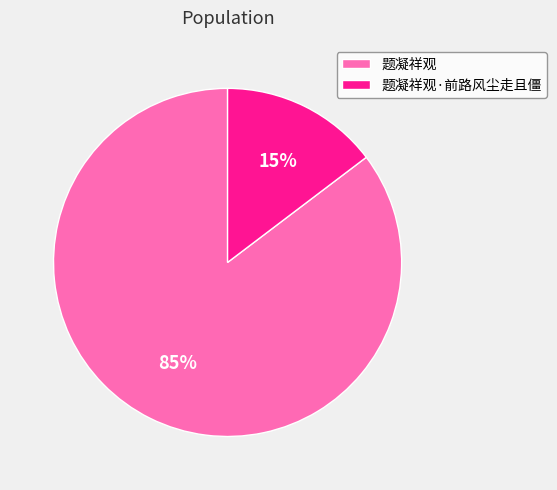

Combined, do 题凝祥观 and 题凝祥观·前路风尘走且僵 account for over 50%?

Yes